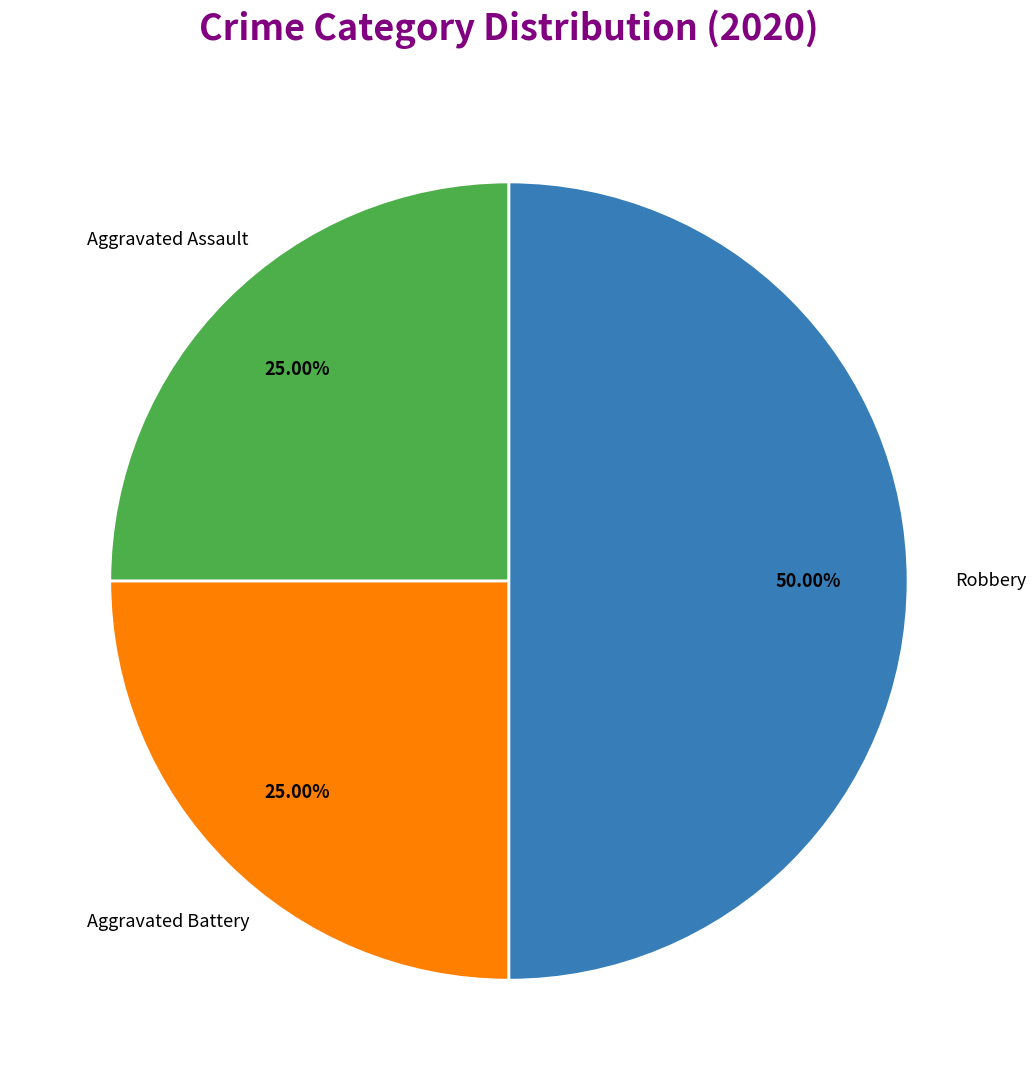

How many segments does this pie chart have?

3